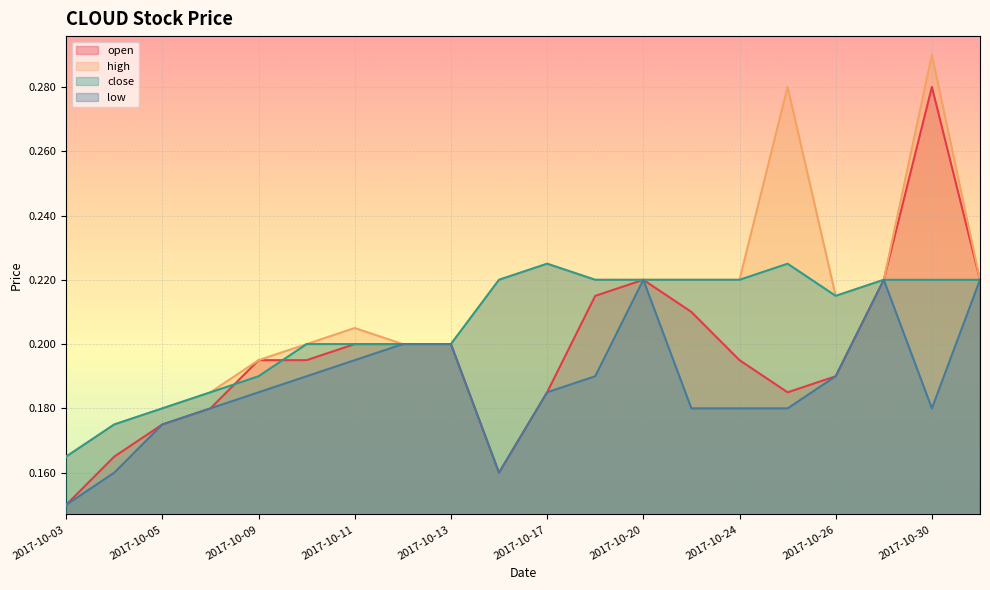

The value of low at 2017-10-30 is 0.3. True or false?

False